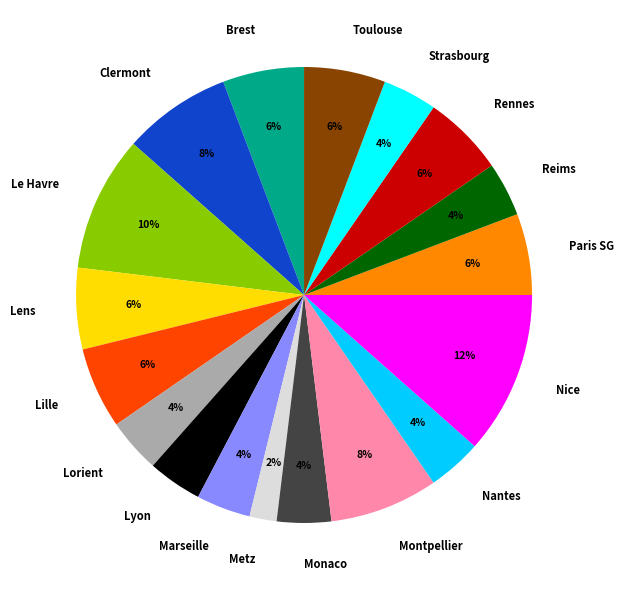

Is there any slice that represents more than half of the pie?

No